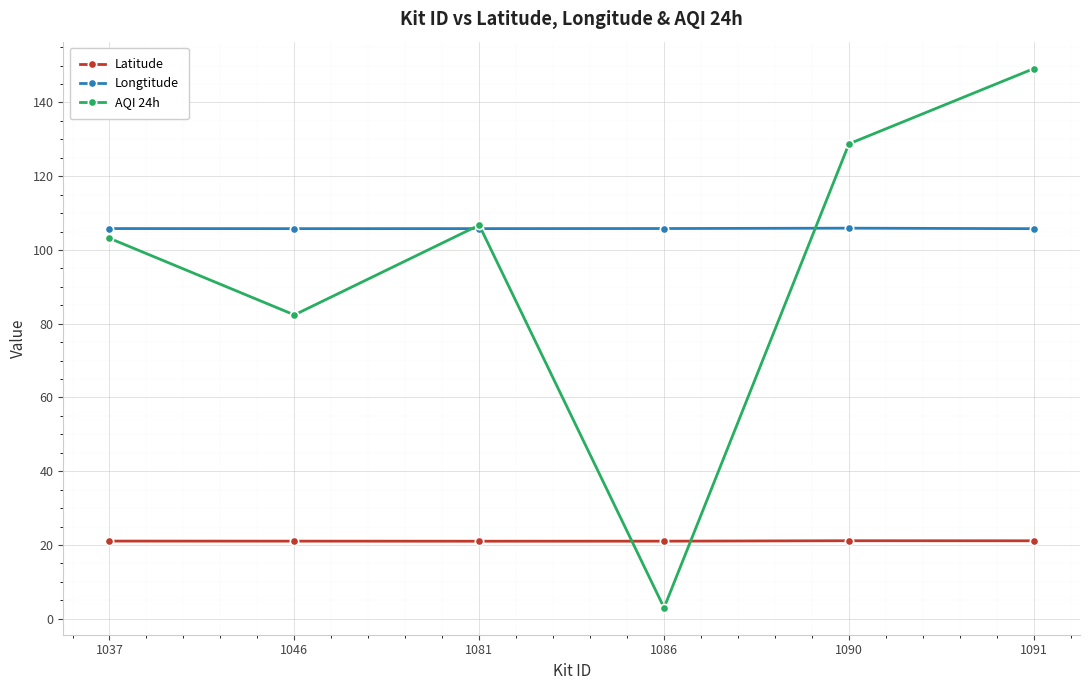

What is the average value of the Longtitude series?

105.8